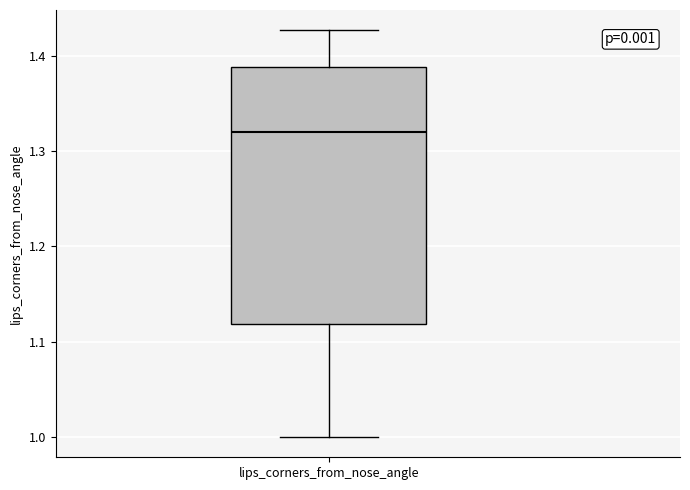

Transcribe this box plot: give where the median line is, the range the box spans, and where the two whiskers end, as read against the y-axis. The values are not printed on the chart, so give them approximately, as read against the axis.

median 1.32, box 1.12 to 1.39, whiskers 1.00 to 1.43